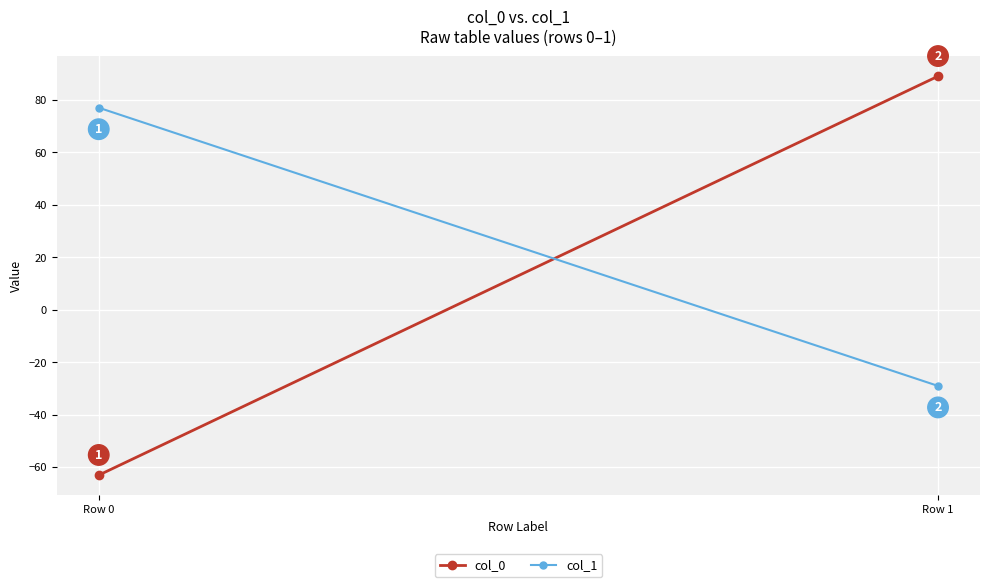

What is the difference between the maximum and minimum values in the col_1 series?

106